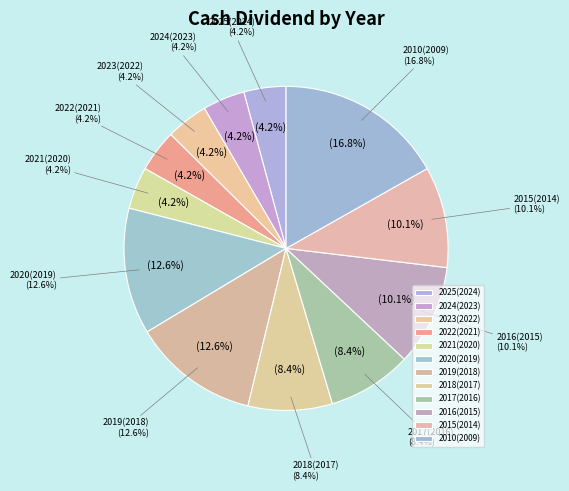

Rank the categories by value from lowest to highest.

2025(2024), 2024(2023), 2023(2022), 2022(2021), 2021(2020), 2018(2017), 2017(2016), 2016(2015), 2015(2014), 2020(2019), 2019(2018), 2010(2009)